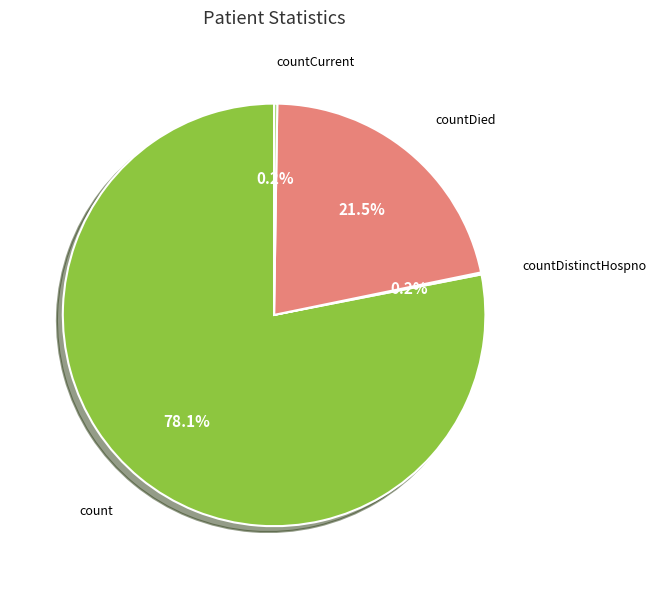

Which has a higher value, countDied or count?

count